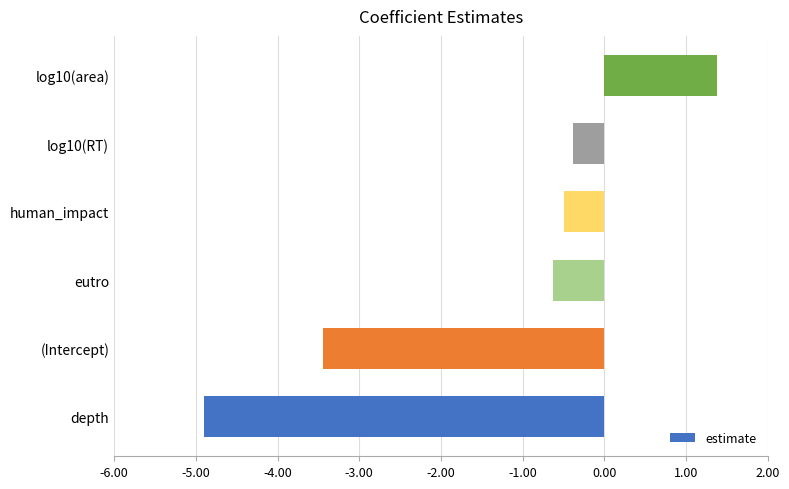

How many data points does each series have?

6